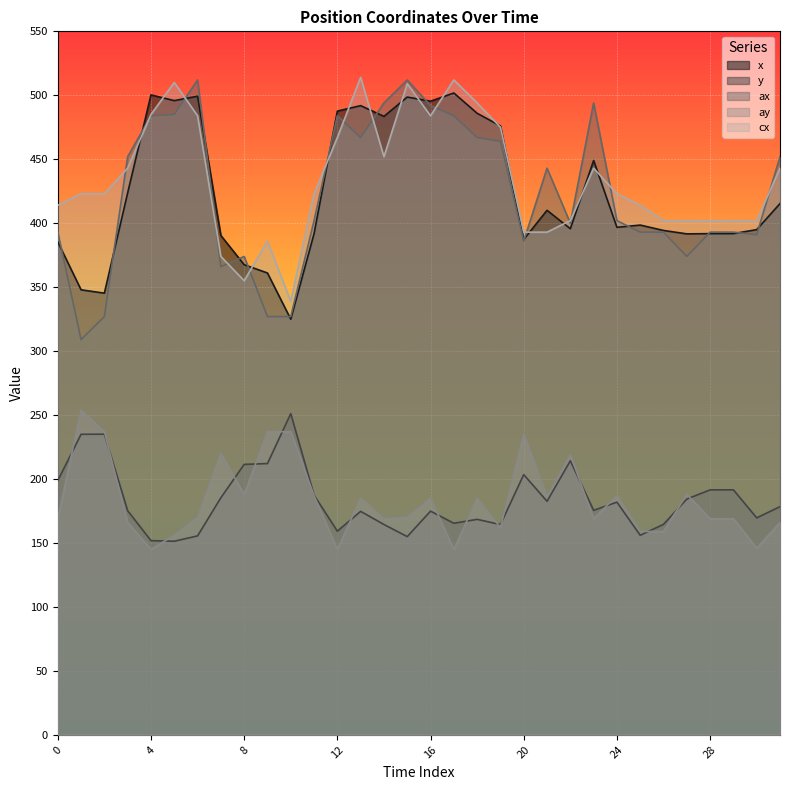

What is the maximum value for cx?

514.0